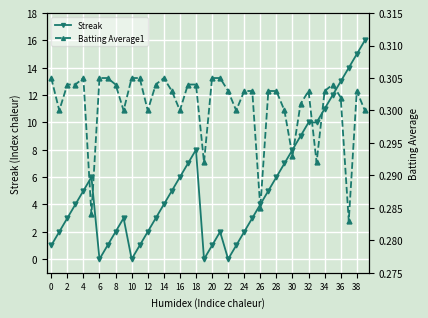

Which series has the largest total across all categories?

Streak